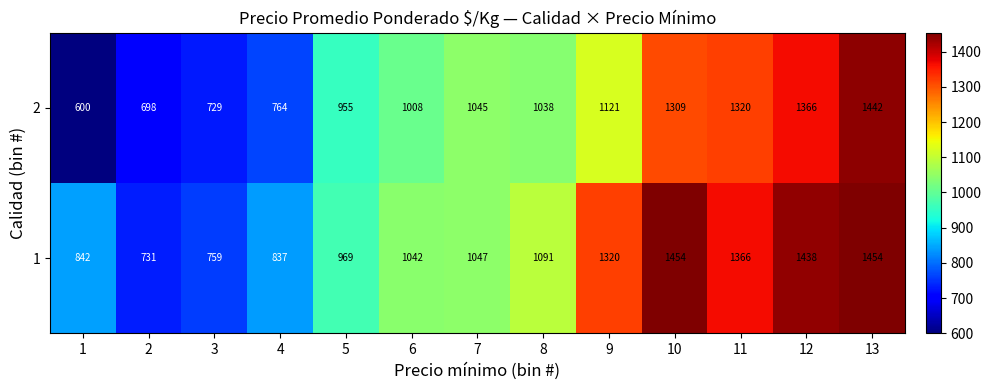

At 1, list the series in order from smallest to largest.

2, 1